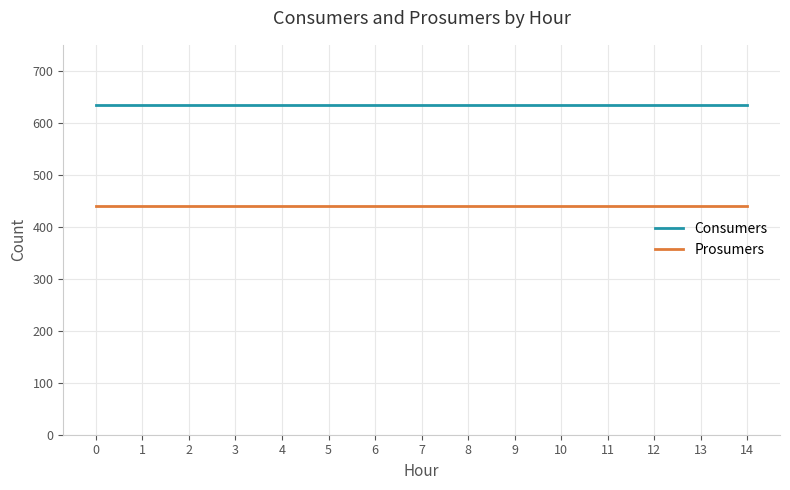

What is the spread (max minus min) of values at 11?

195